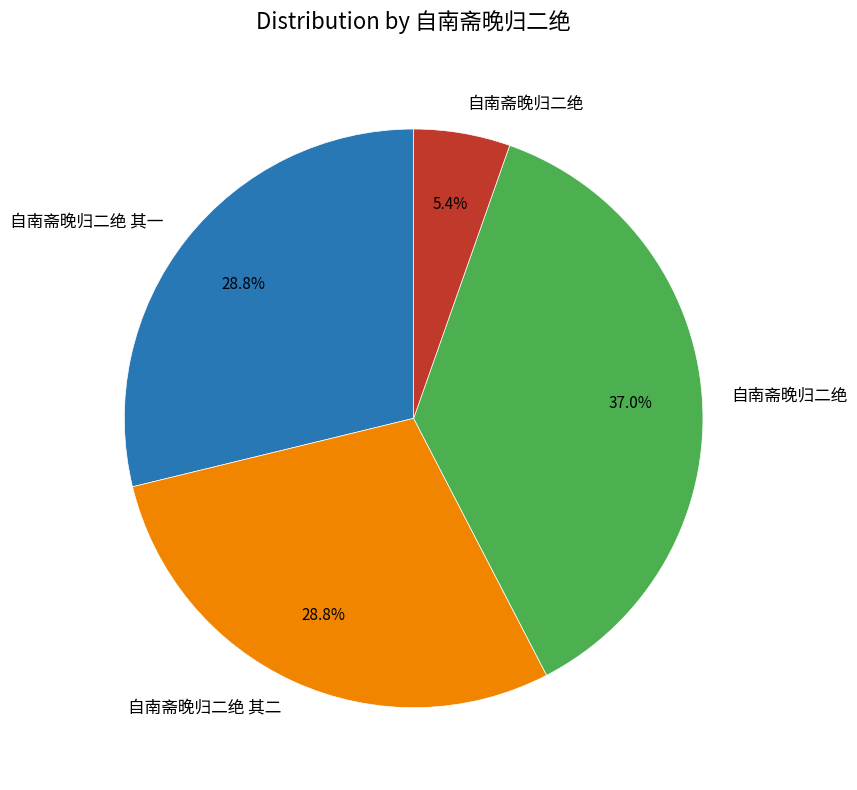

Is there any slice that represents more than half of the pie?

No